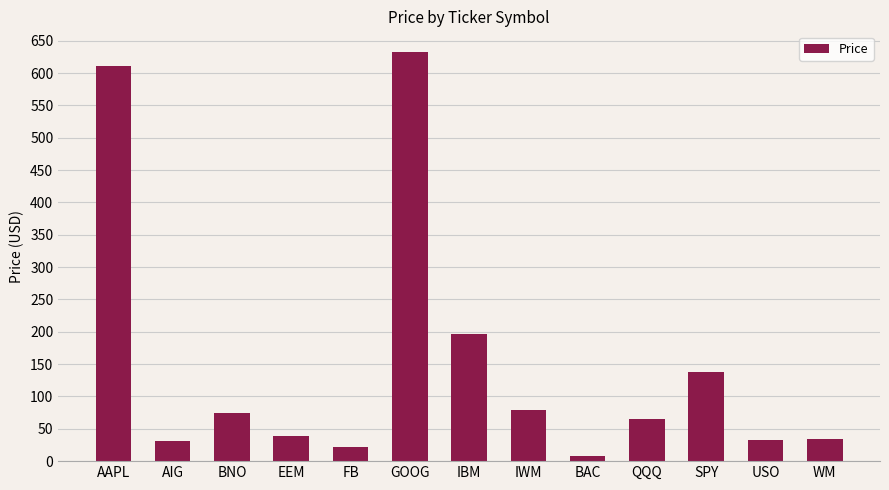

Are the bars grouped side by side (vs. stacked)?

No